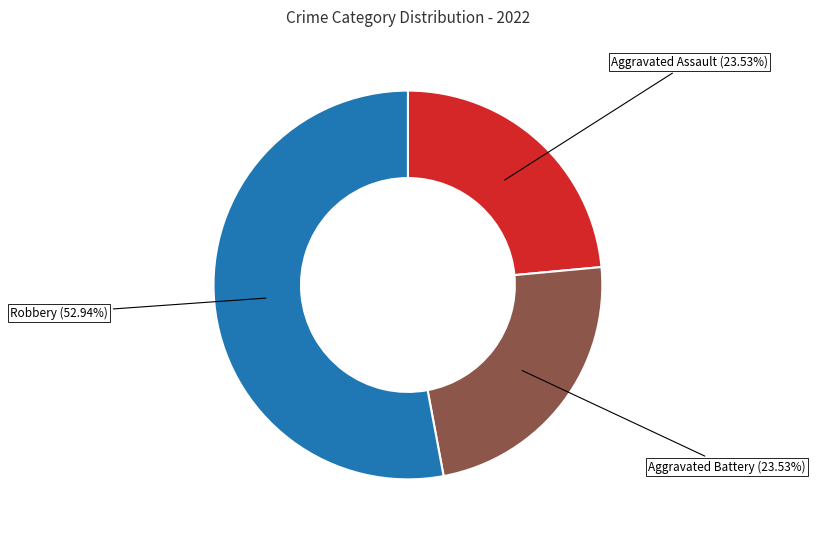

How many slices are in this pie chart?

3